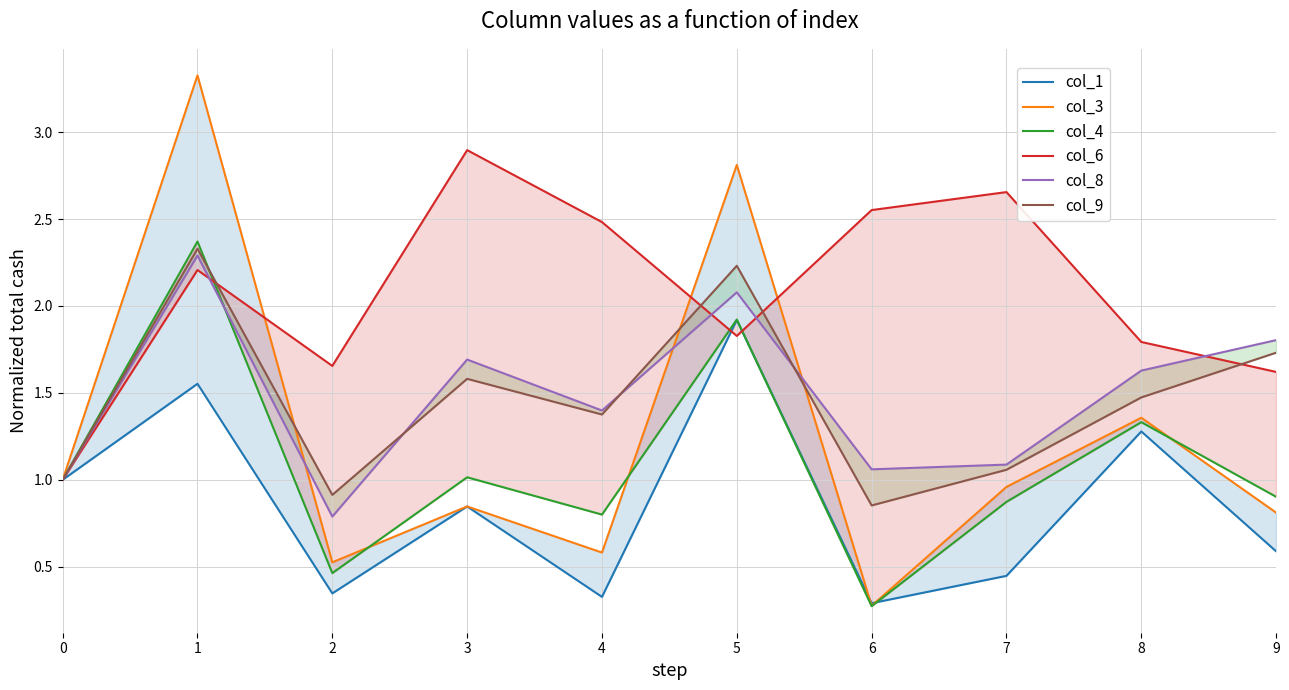

What is the value of the col_9 point at the 3rd from the left?

0.9